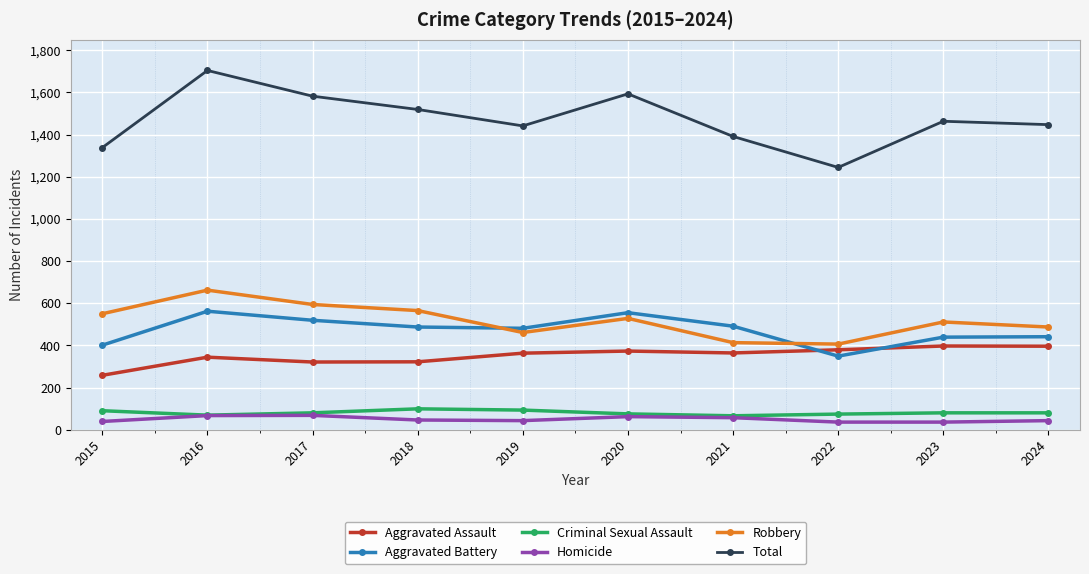

What is the difference between the second highest and minimum values in the Criminal Sexual Assault series?

27